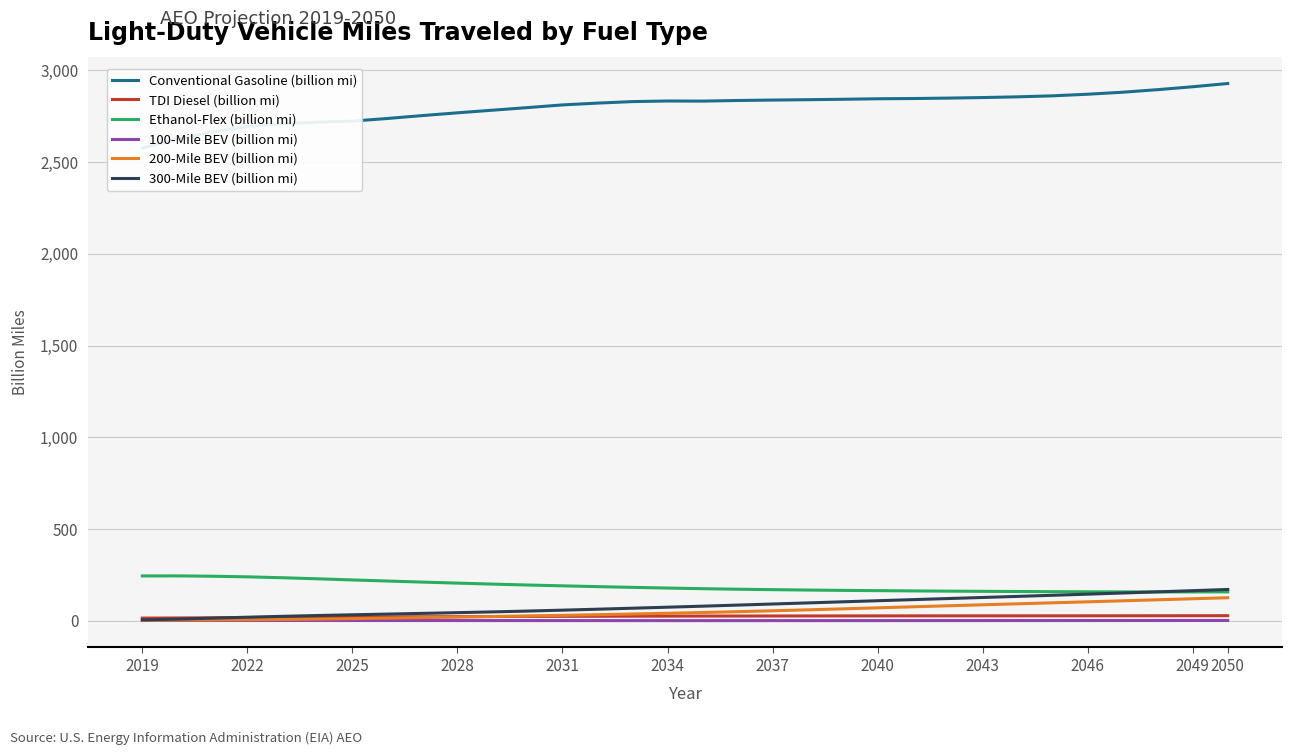

What are all the series names shown in the legend?

Conventional Gasoline (billion mi), TDI Diesel (billion mi), Ethanol-Flex (billion mi), 100-Mile BEV (billion mi), 200-Mile BEV (billion mi), 300-Mile BEV (billion mi)